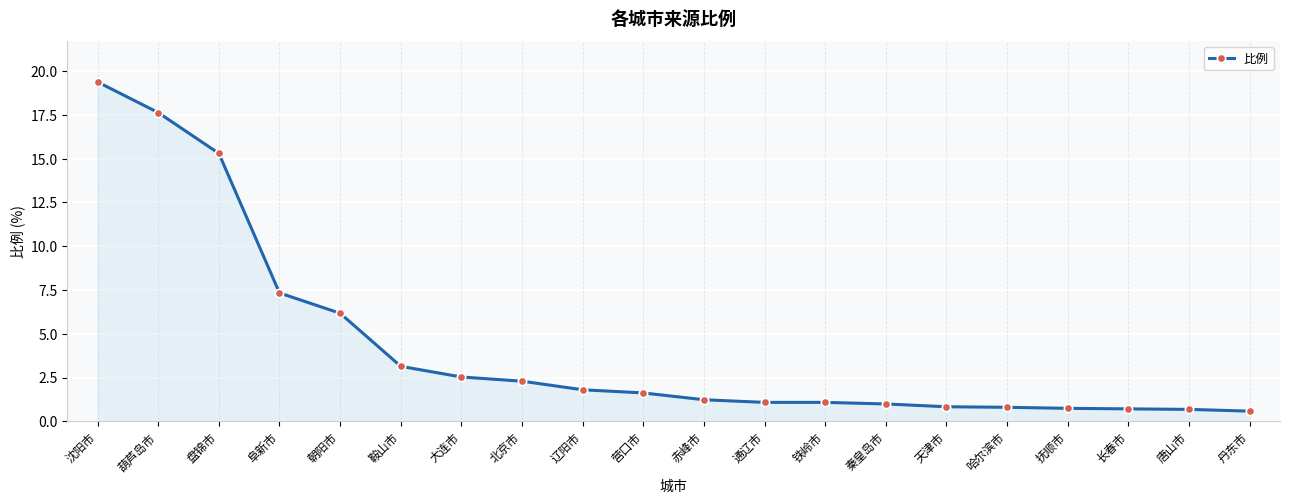

How many lines are shown in the chart?

1